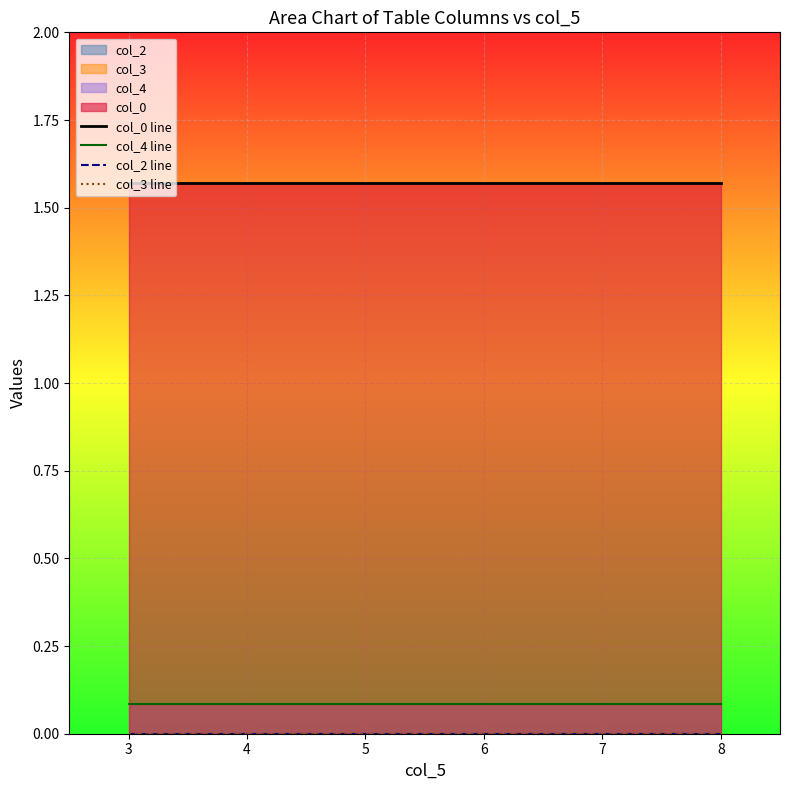

Reading left to right, transcribe all the data shown in this chart.

col_0 line: 1.6	1.6	1.6	1.6
col_4 line: 0.1	0.1	0.1	0.1
col_2 line: 0.0	0.0	0.0	0.0
col_3 line: 0.0	0.0	0.0	0.0